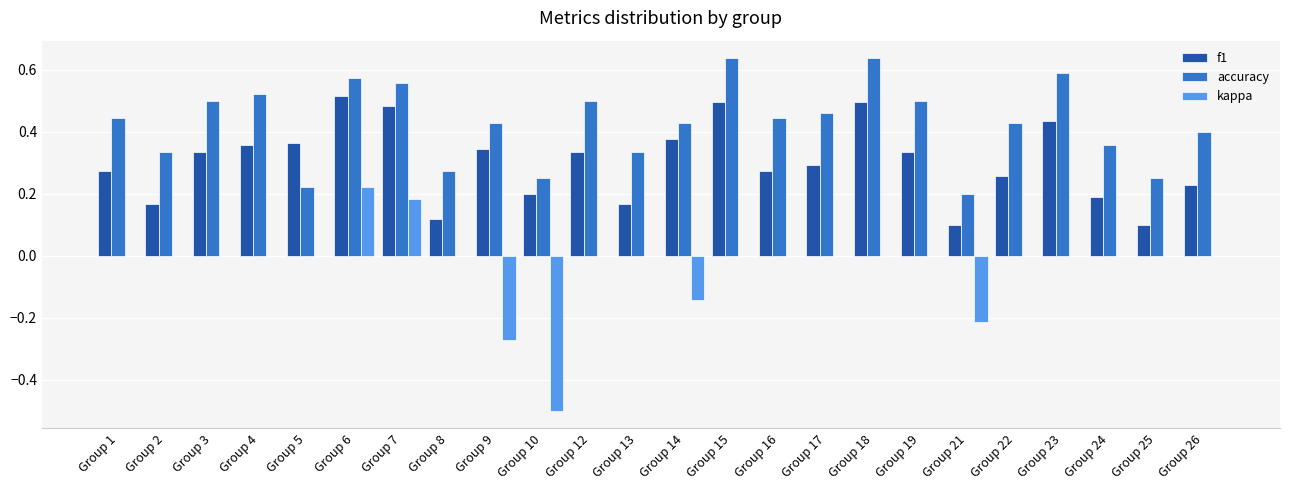

Which series has the largest total across all categories?

accuracy